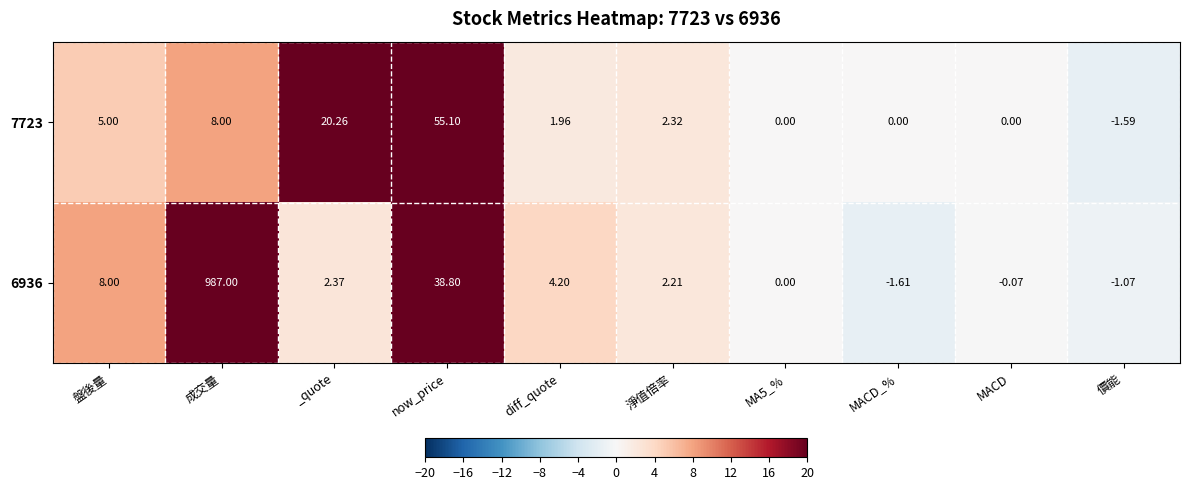

Where is 7723 nearest to the value 26?

_quote